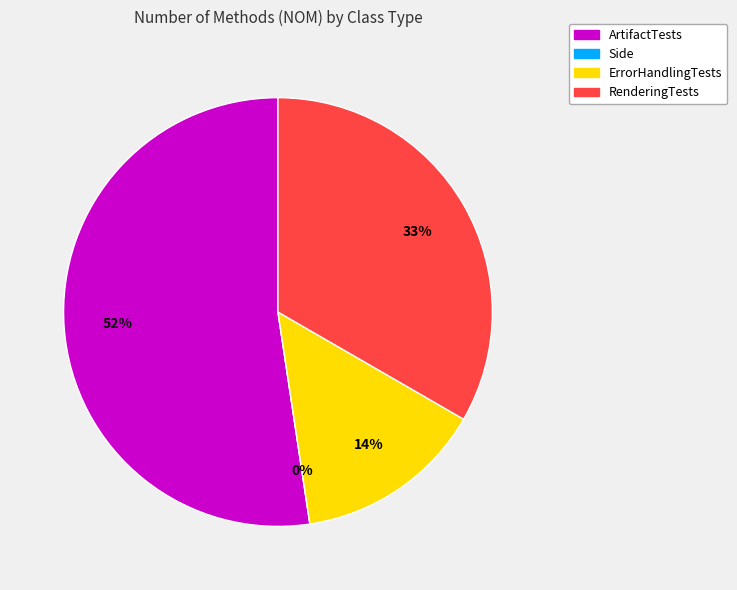

Which category accounts for the majority?

ArtifactTests